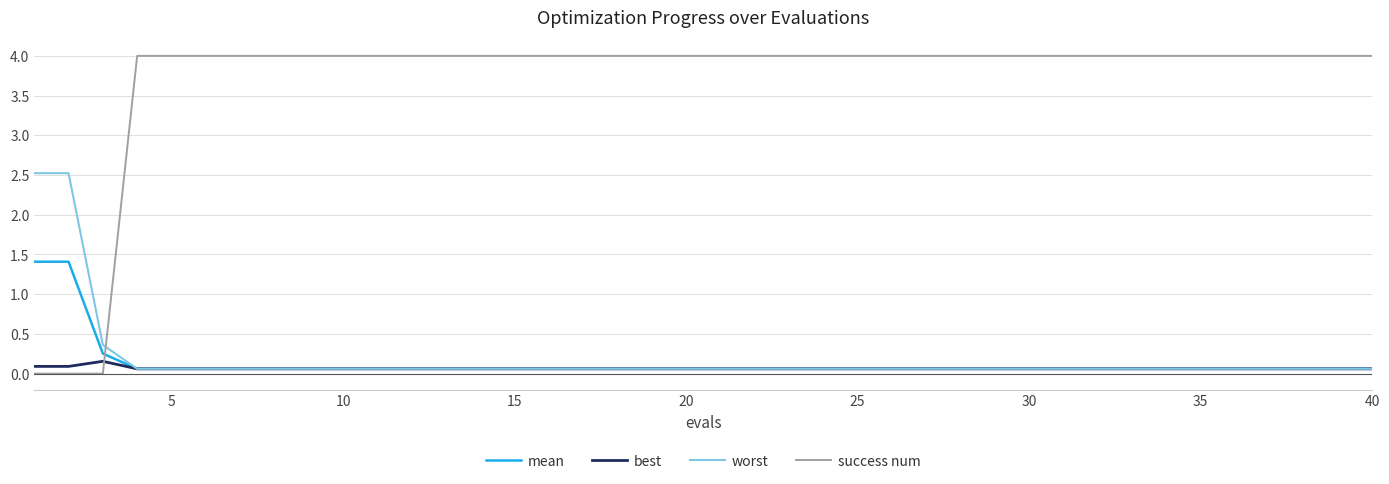

What is the highest value of the success num series?

4.0